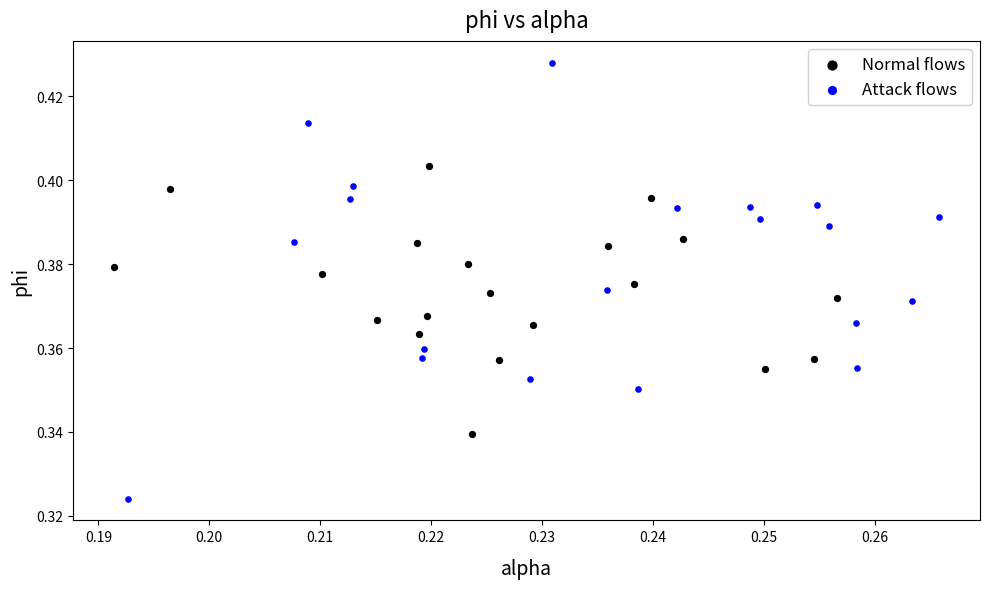

Which series contains the lowest Y value?

Attack flows